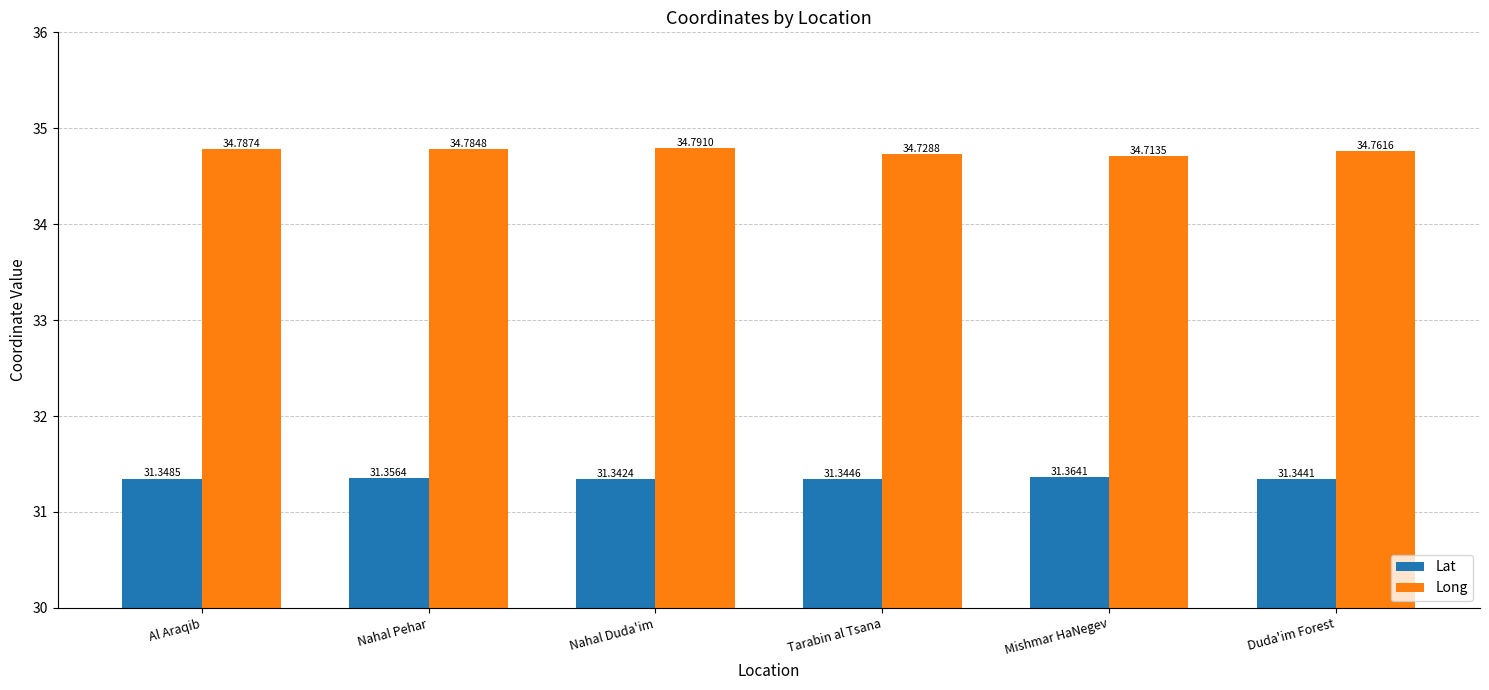

How many bars are there in total?

12